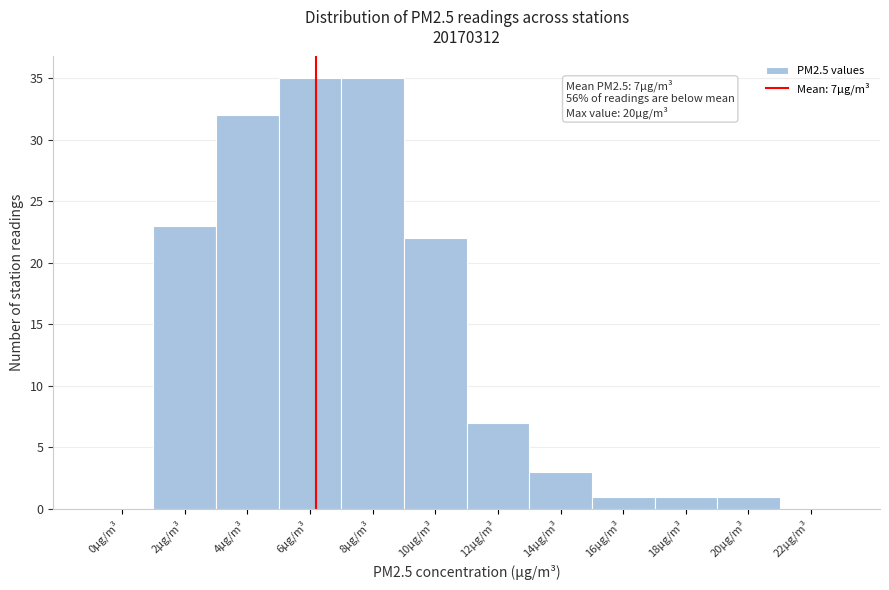

Reading left to right, extract all data points from this chart.

0µg/m³=0	2µg/m³=23	4µg/m³=32	6µg/m³=35	8µg/m³=35	10µg/m³=22	12µg/m³=7	14µg/m³=3	16µg/m³=1	18µg/m³=1	20µg/m³=1	22µg/m³=0